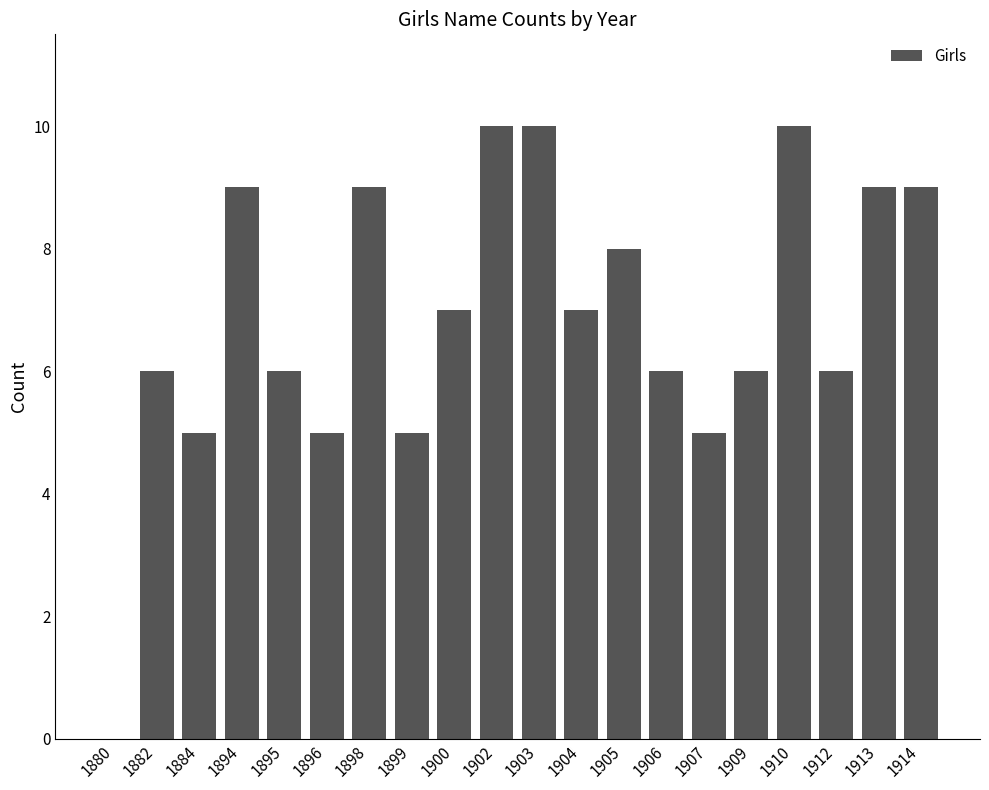

The value at 1880 is -6. True or false?

False